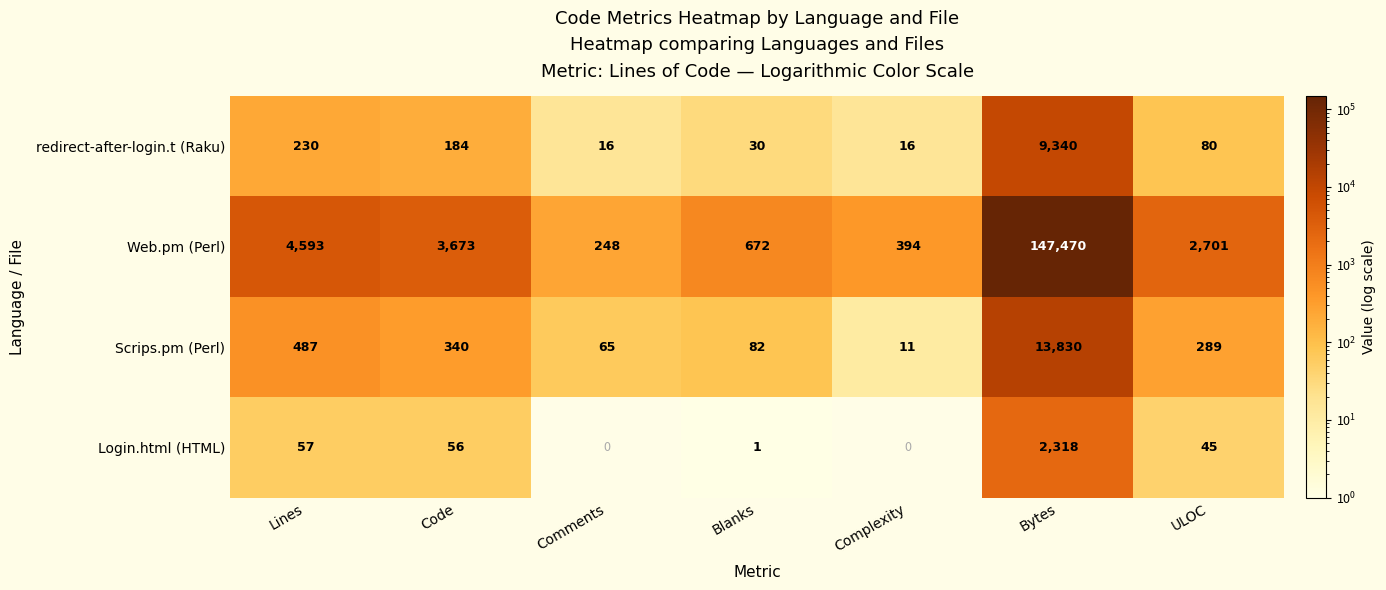

Reading left to right, extract all data points from this chart.

redirect-after-login.t (Raku): 230	184	16	30	16	9340	80
Web.pm (Perl): 4593	3673	248	672	394	147470	2701
Scrips.pm (Perl): 487	340	65	82	11	13830	289
Login.html (HTML): 57	56	0	1	0	2318	45